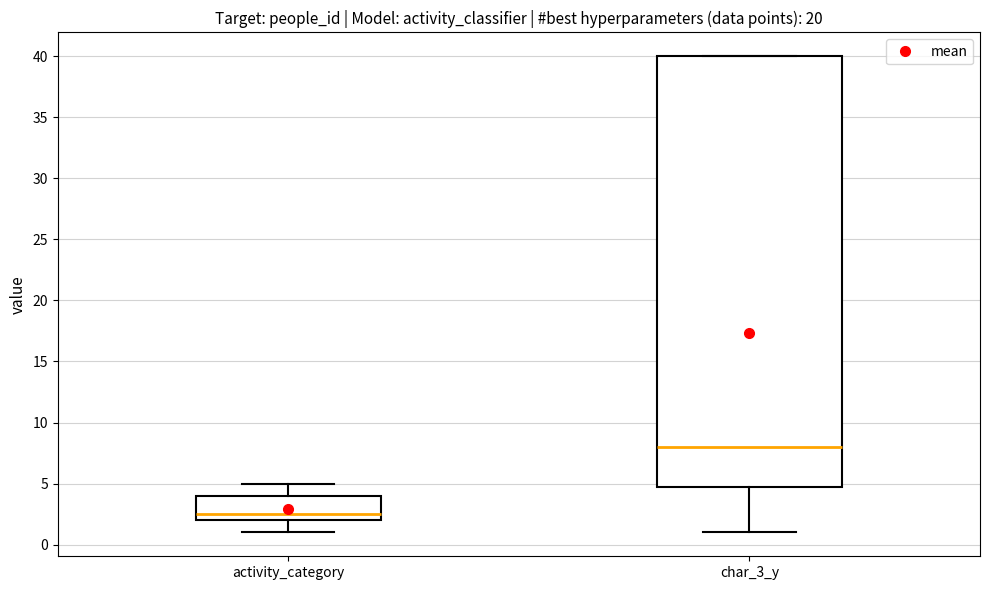

Reading left to right, read every box against the y-axis: the position of its median line, the range the box covers, and the ends of its whiskers. The values are not printed on the chart, so give them approximately, as read against the axis.

activity_category: median 2.5, box 2.0 to 4.0, whiskers 1.0 to 5.0
char_3_y: median 8.0, box 5.0 to 40.0, whiskers 1.0 to 40.0